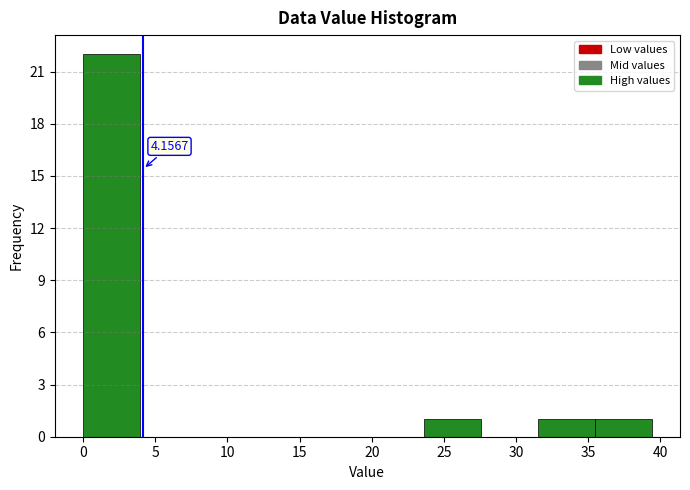

Which range on the x-axis has the tallest bar?

0.0 to 4.0